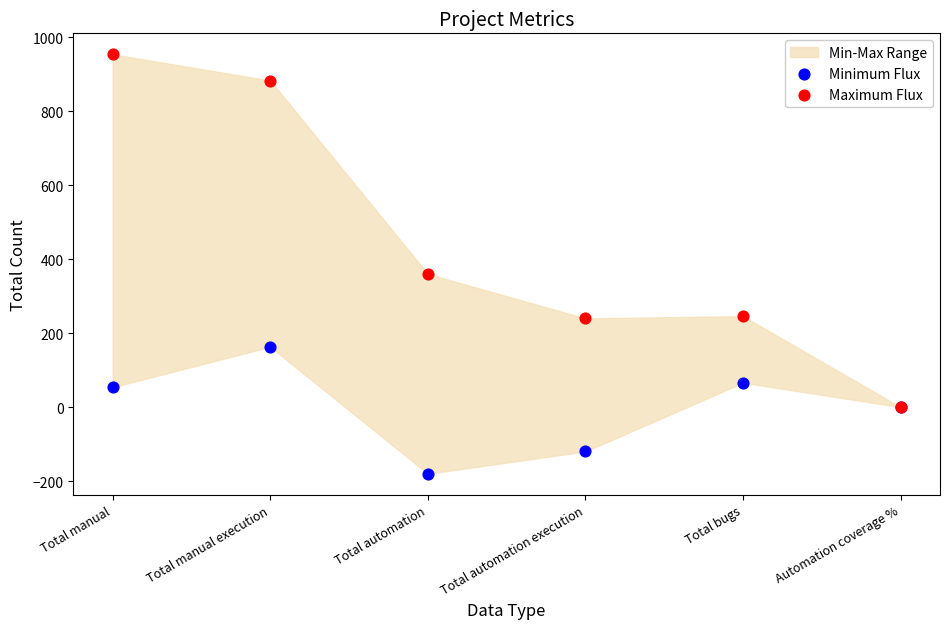

Across all series, what Y value is closest to 387?

360